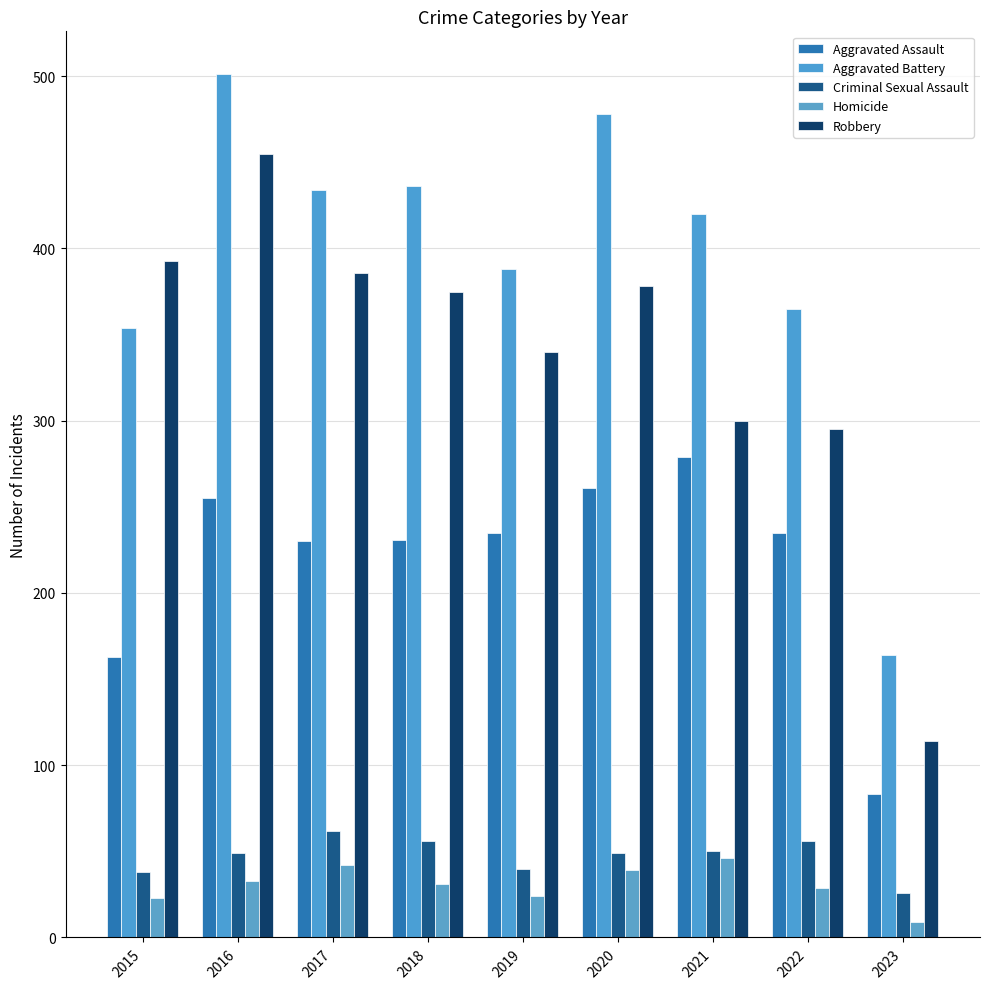

Reading left to right, extract all data points from this chart.

Aggravated Assault: 163	255	230	231	235	261	279	235	83
Aggravated Battery: 354	501	434	436	388	478	420	365	164
Criminal Sexual Assault: 38	49	62	56	40	49	50	56	26
Homicide: 23	33	42	31	24	39	46	29	9
Robbery: 393	455	386	375	340	378	300	295	114